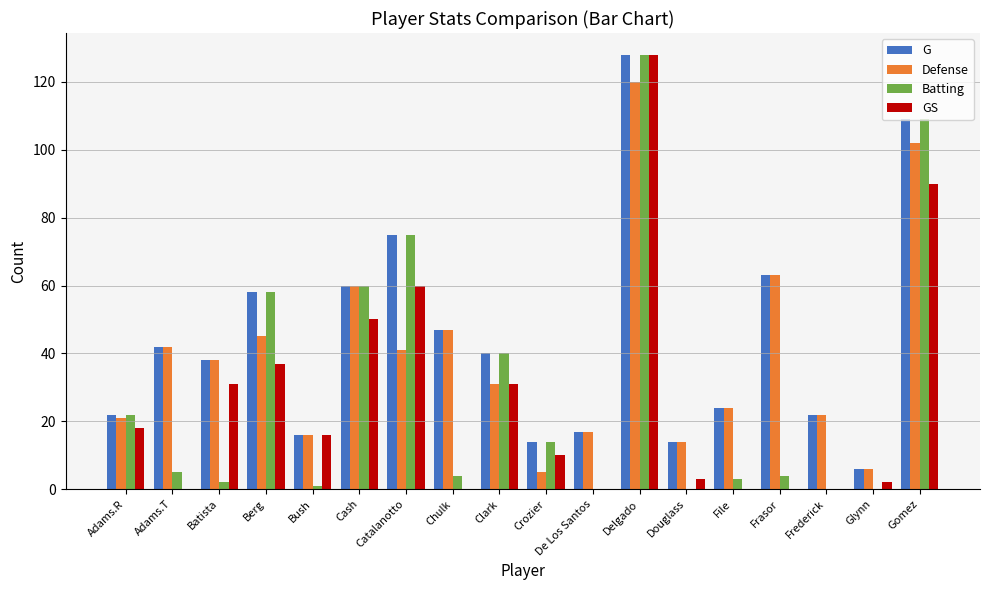

Read the G value at Frasor.

63